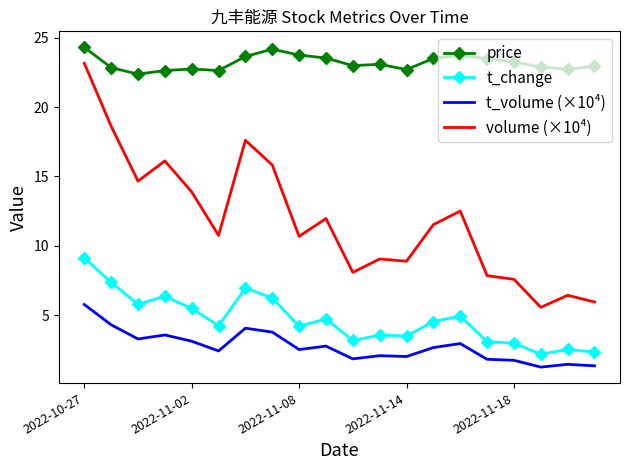

Which series has the largest total across all categories?

price